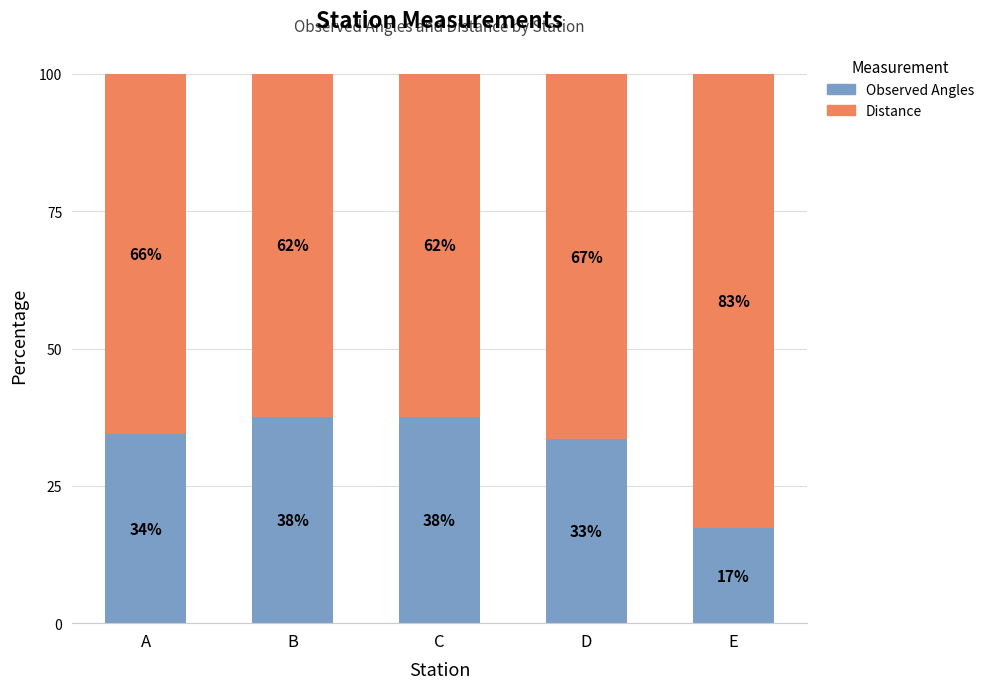

How many bars are there in total?

5